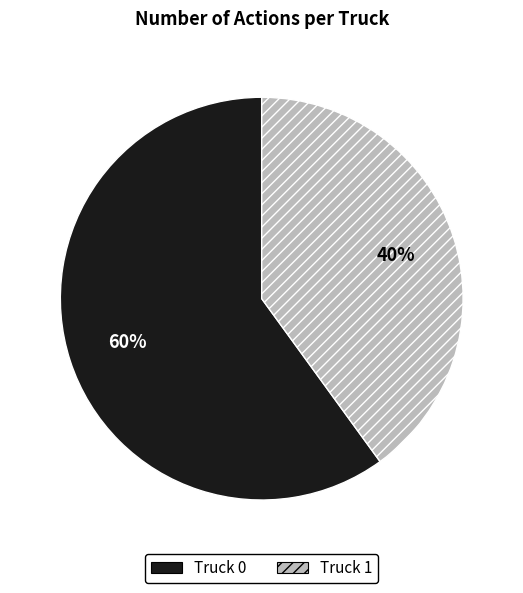

Which slice is the smallest?

Truck 1